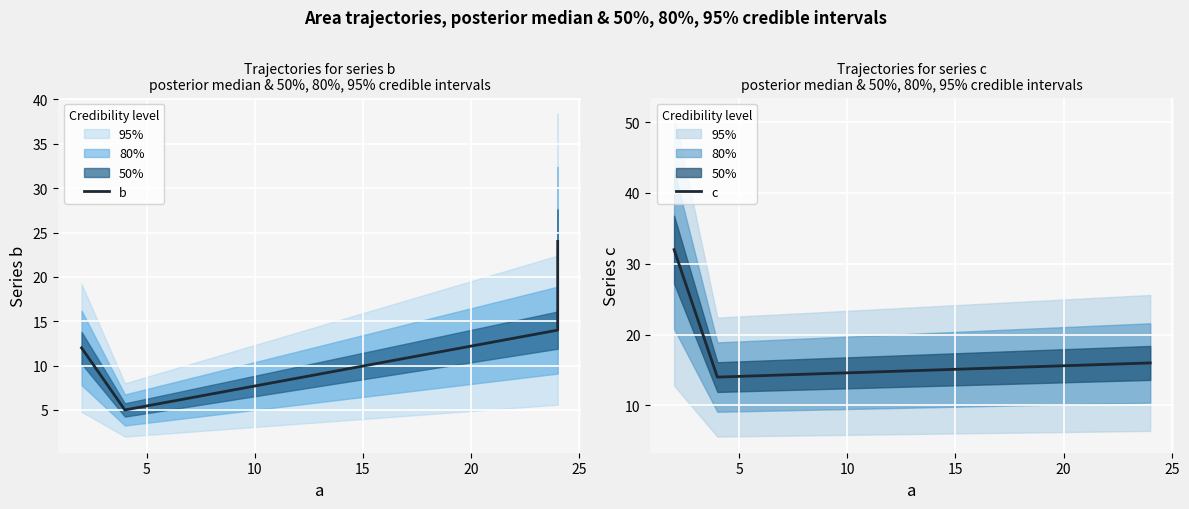

What value does the c series have at 5, to the nearest 10?

10